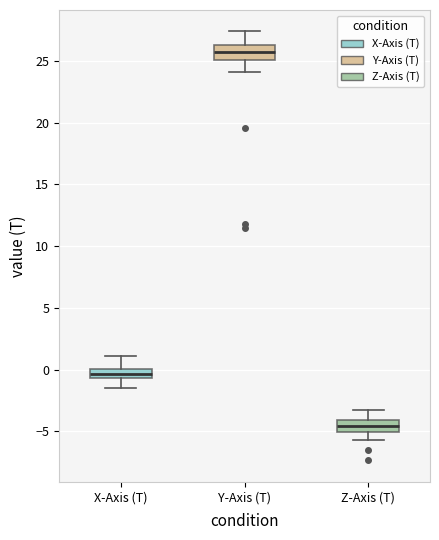

Where does the upper whisker of the box for Z-Axis (T) end on the y-axis? The values are not printed on the chart, so give them approximately, as read against the axis.

-3.5